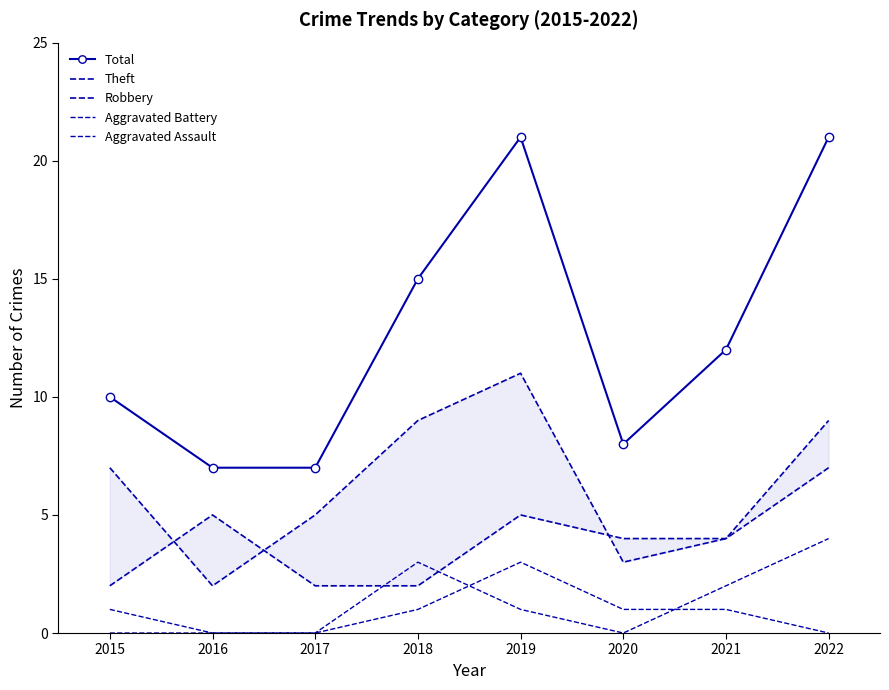

Which series changed the most between 2016 and 2019?

Total